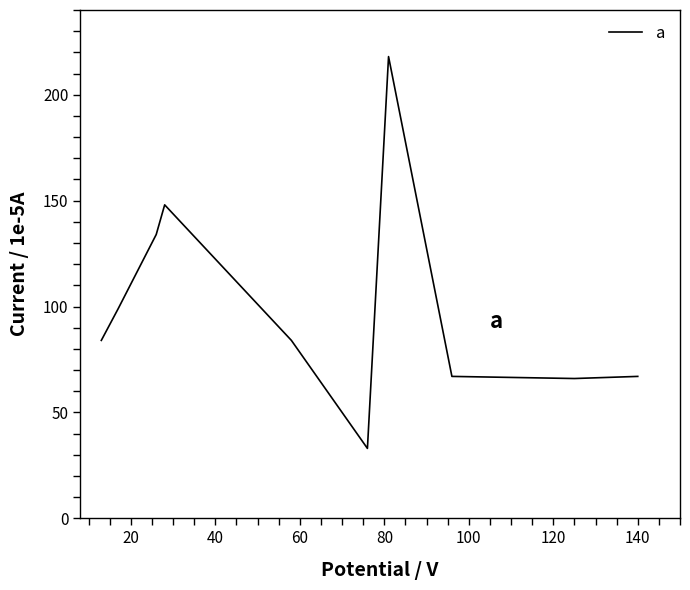

What is the smallest value displayed?

33